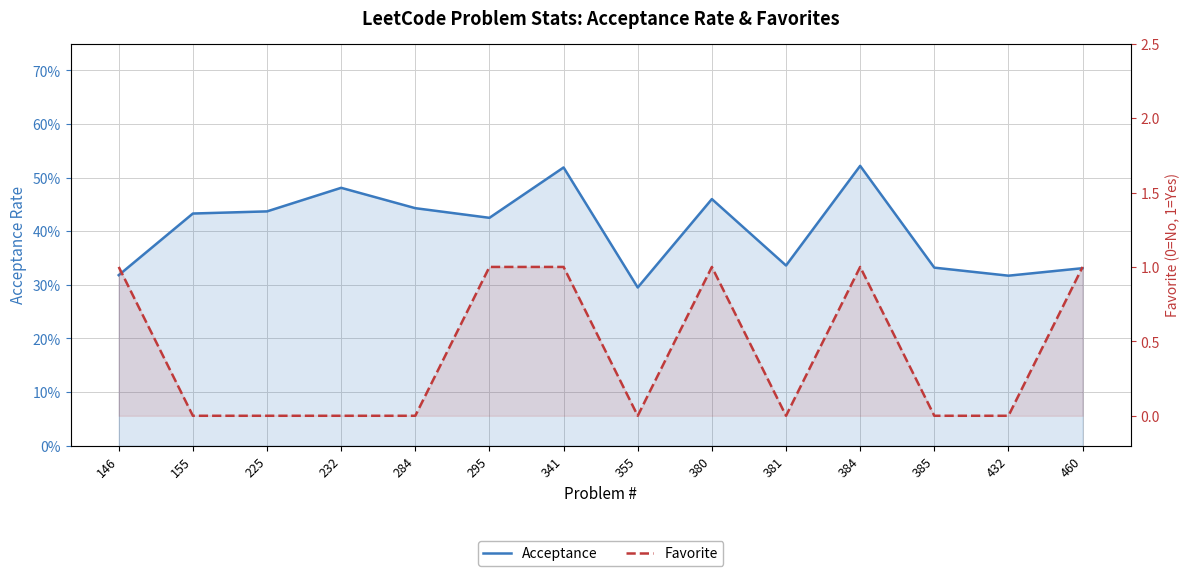

Is the value of Acceptance at 432 greater than the value of Favorite at 355?

Yes